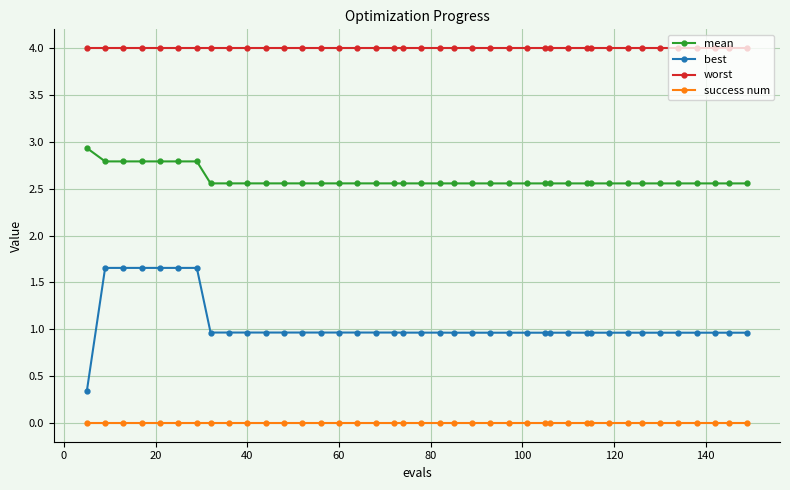

What is the maximum value shown in the chart?

4.0